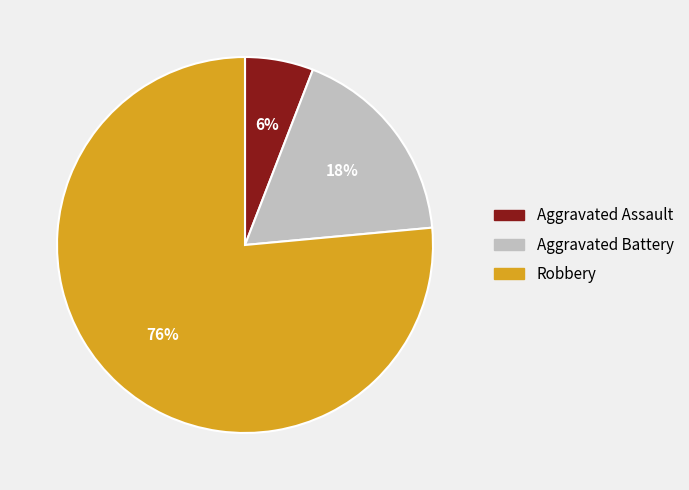

What is the smallest slice in the pie chart?

Aggravated Assault